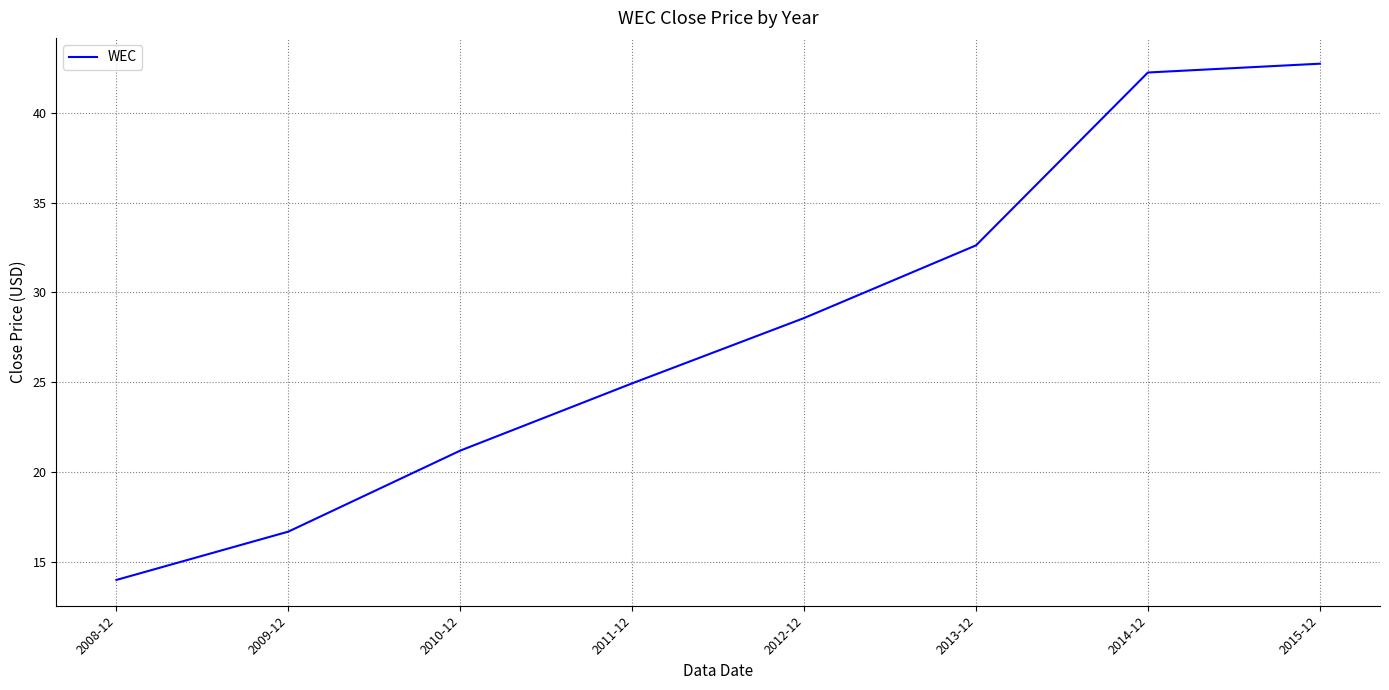

List the labels in order of value, smallest first.

2008-12, 2009-12, 2010-12, 2011-12, 2012-12, 2013-12, 2014-12, 2015-12